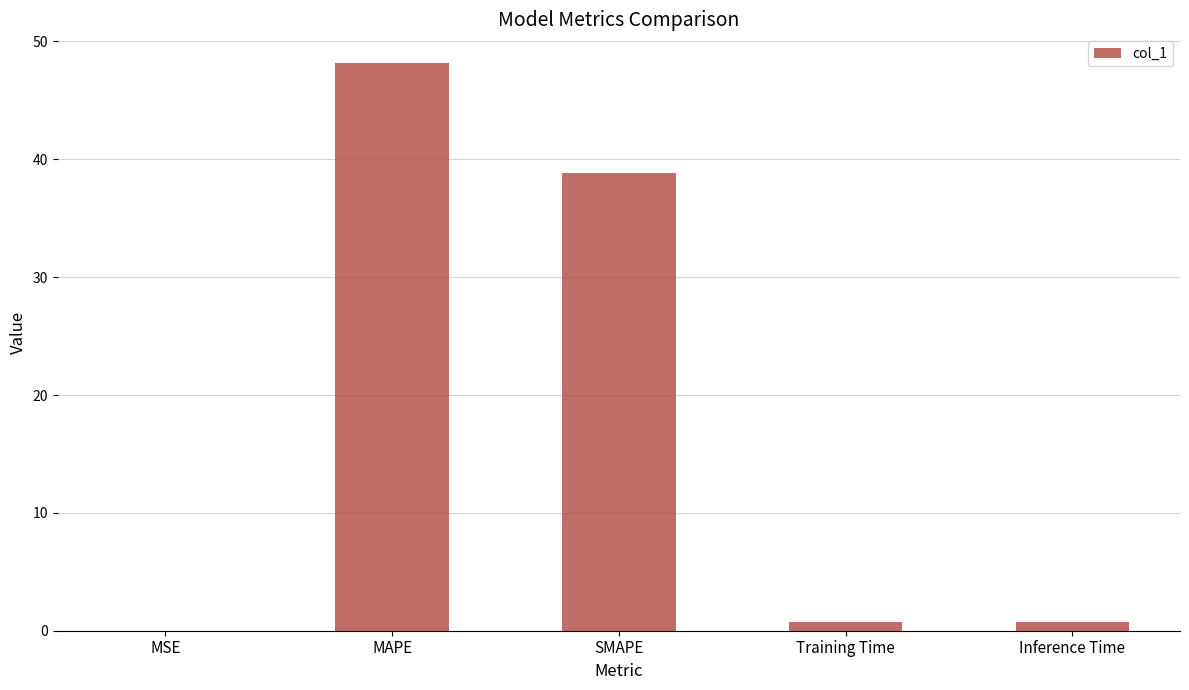

At which label is the value closest to 24?

SMAPE